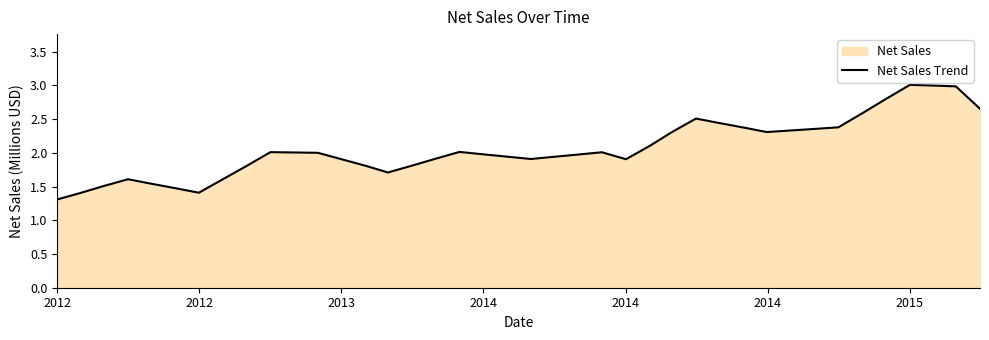

What is the difference between the maximum and minimum values?

1.7